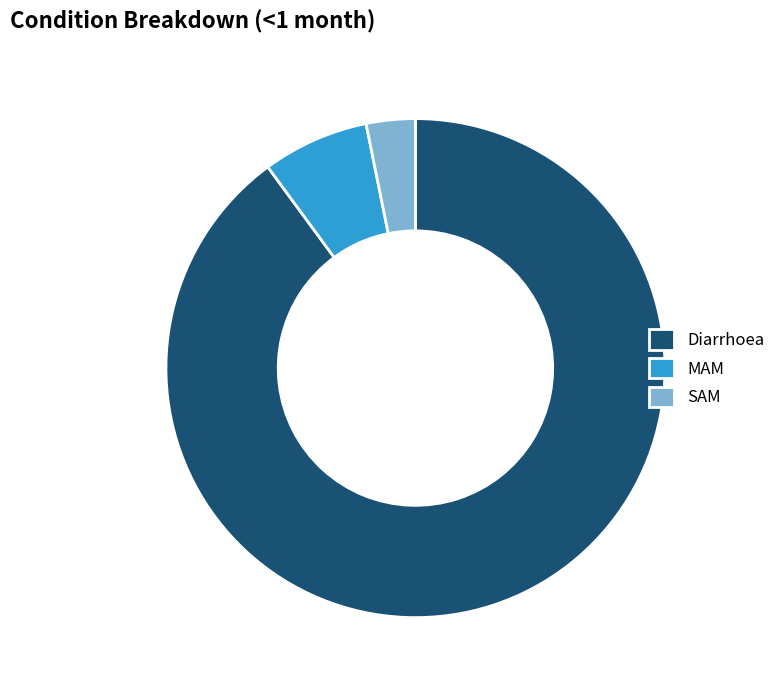

What is the majority slice?

Diarrhoea